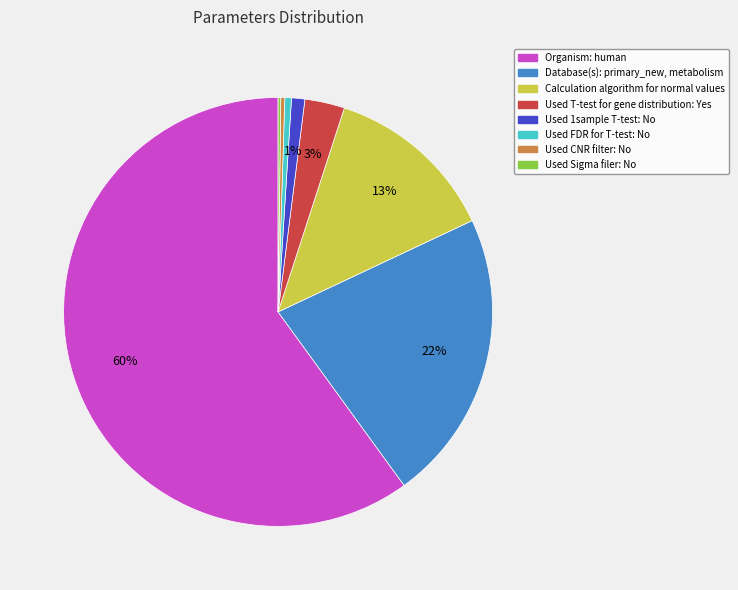

To the nearest percent, what is the combined percentage of Database(s): primary_new, metabolism and Used T-test for gene distribution: Yes?

25%